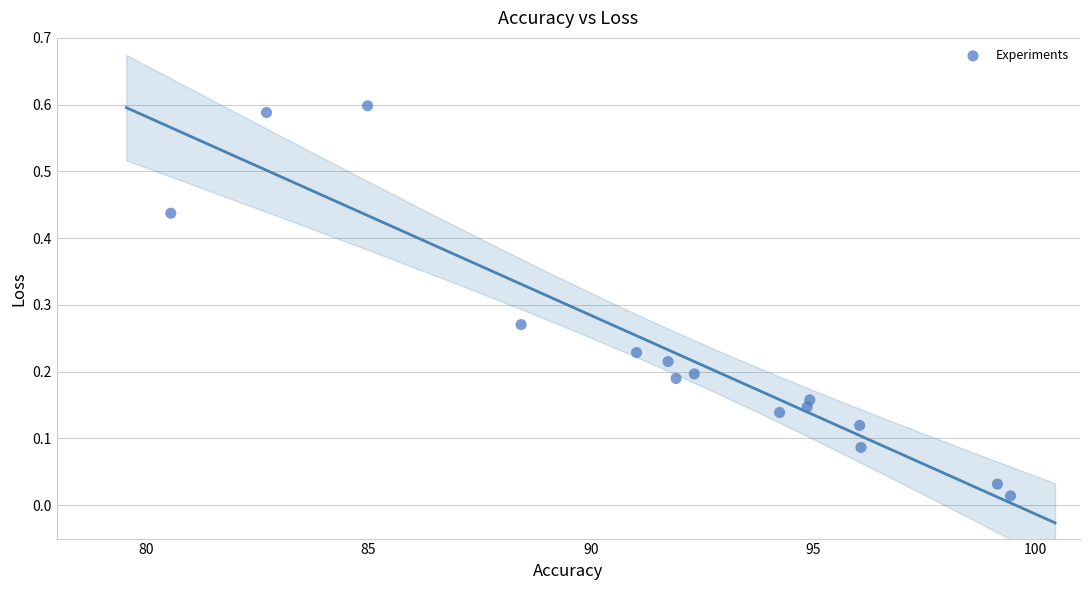

What is the range of X values (max minus min)?

18.9